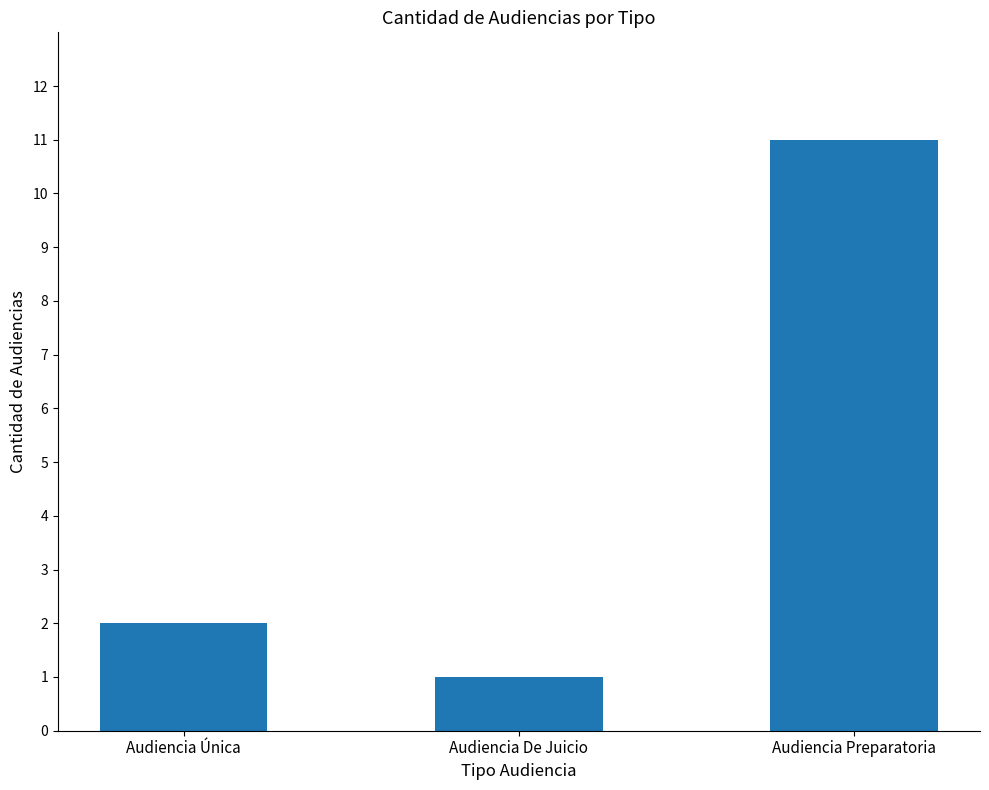

Between Audiencia Preparatoria and Audiencia De Juicio, which is larger?

Audiencia Preparatoria